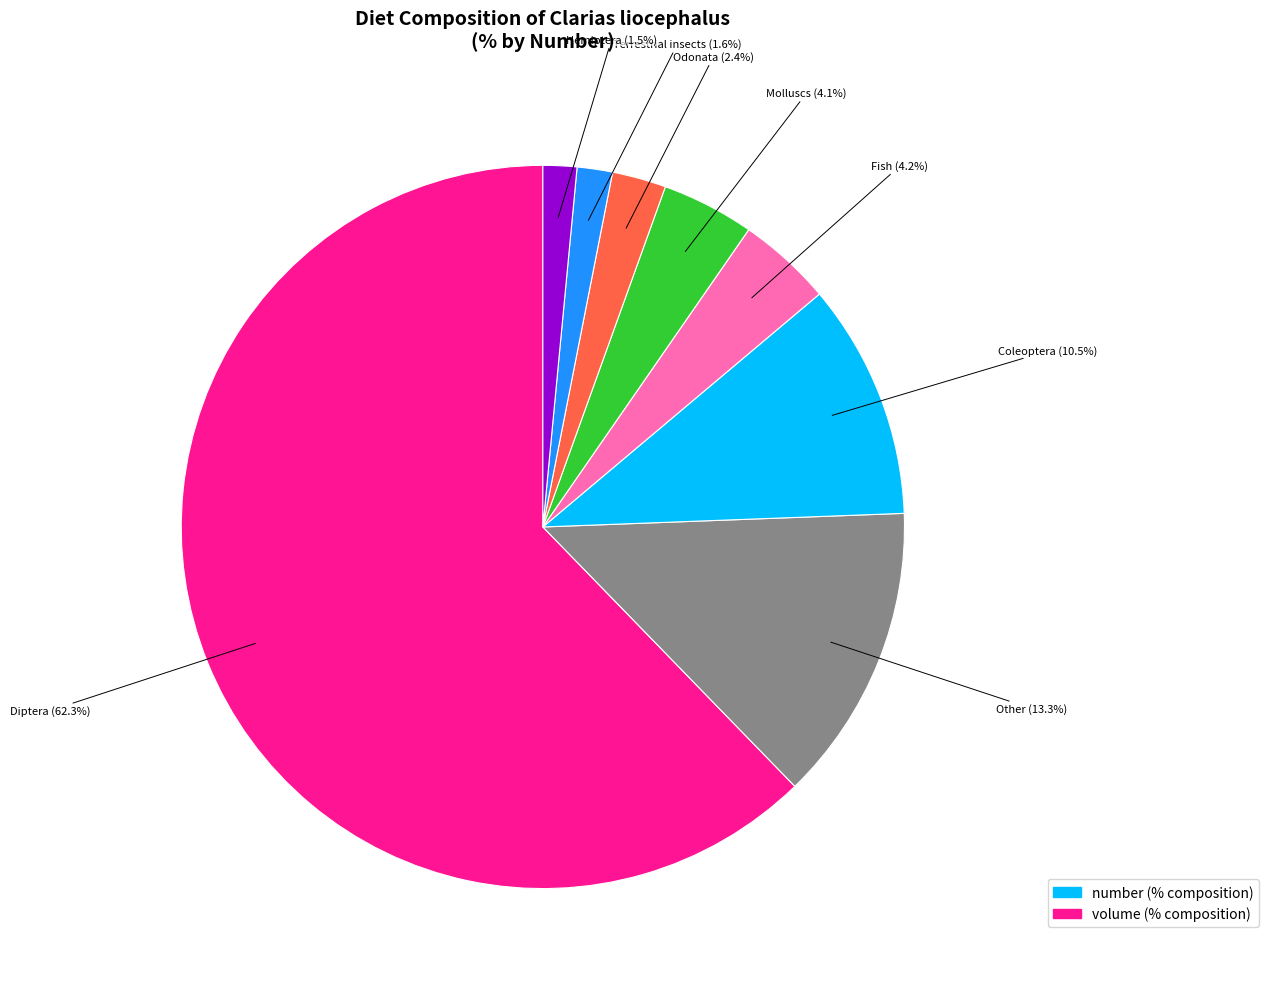

Is there a majority slice in this chart?

Yes